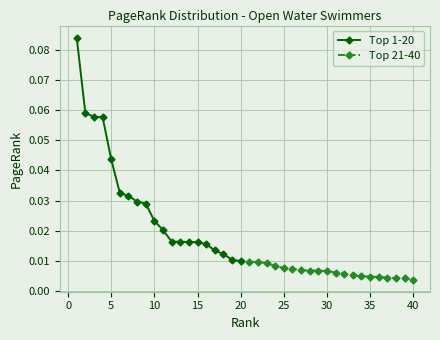

Does the chart display data point markers on the line(s)?

Yes